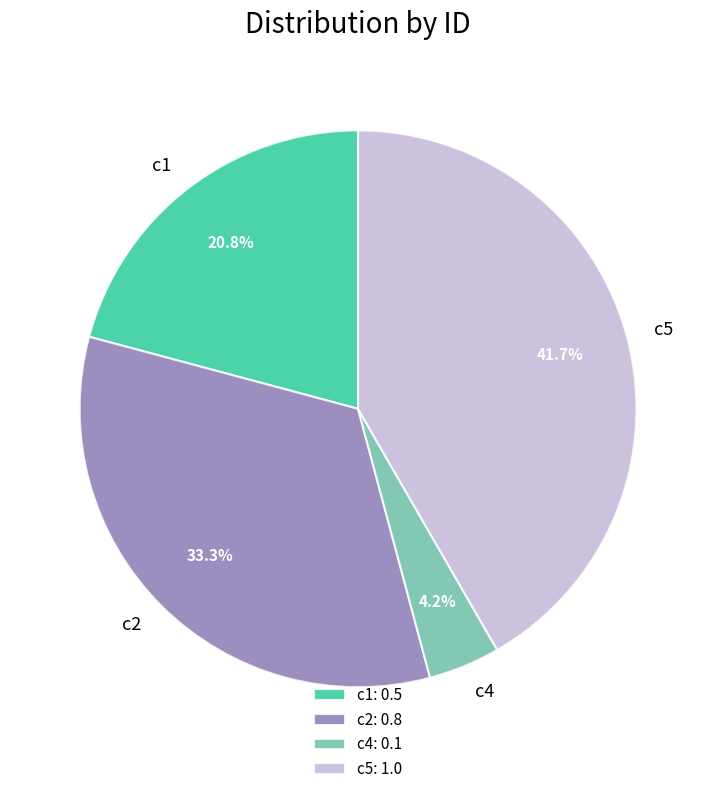

What percentage is NOT represented by c1?

79.2%